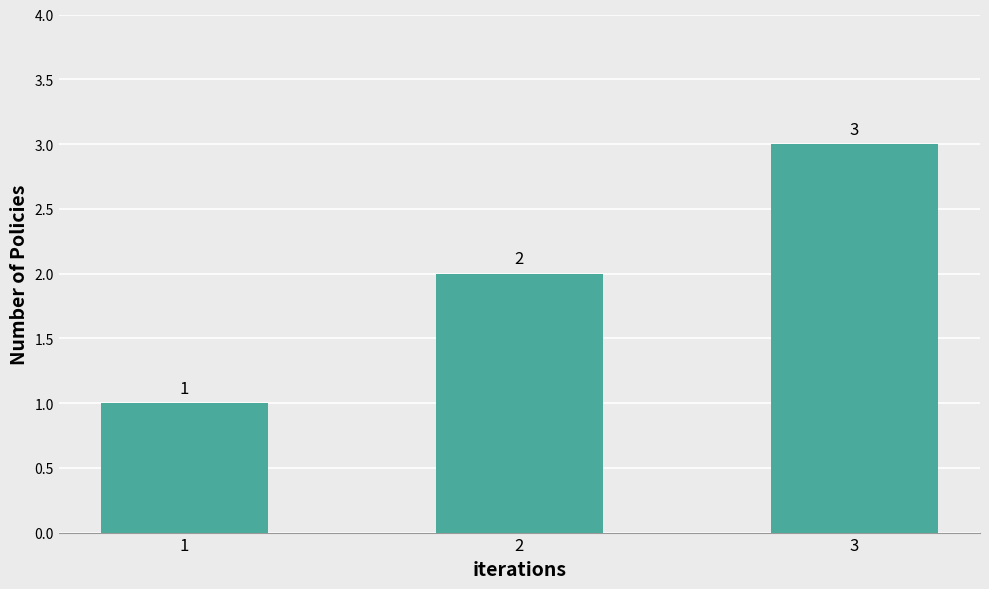

Does the chart contain stacked bars?

No